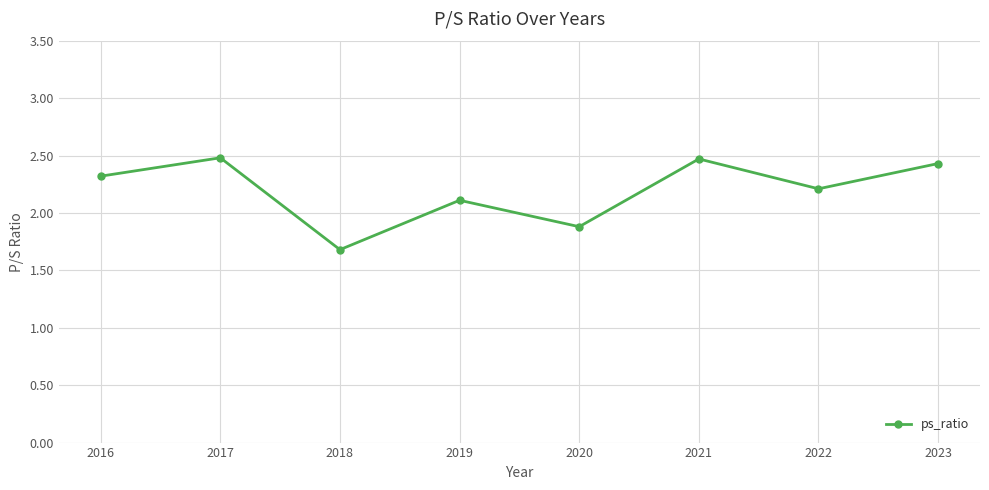

How many values are below 2?

2